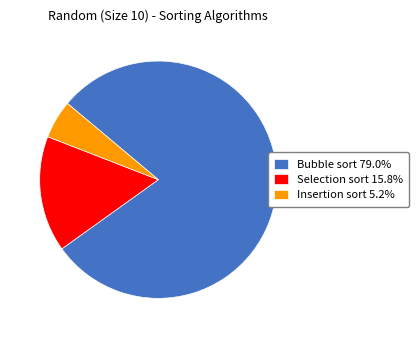

How many slices are in this pie chart?

3